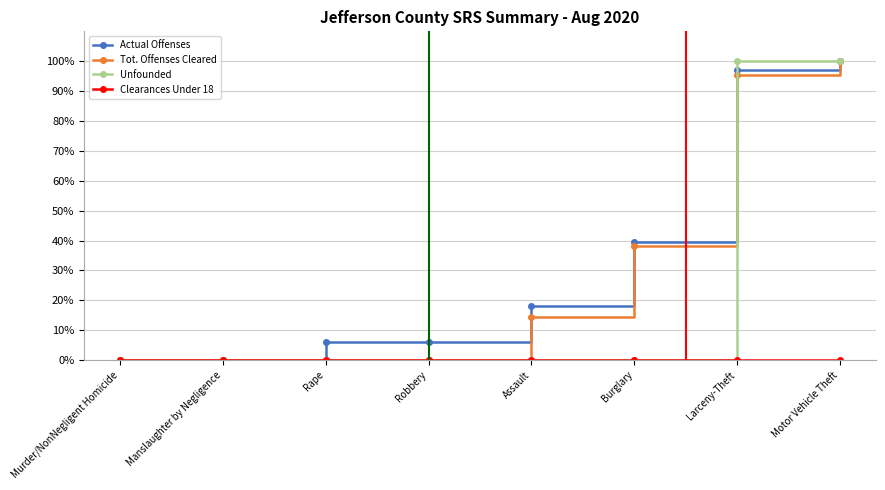

What is the sum of all Unfounded values?

200.0